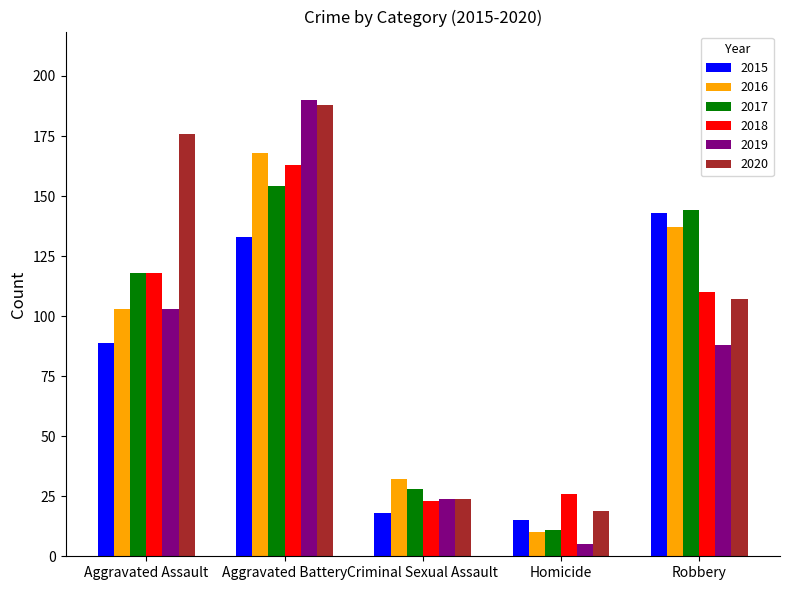

At which category is the sum across all series the highest?

Aggravated Battery